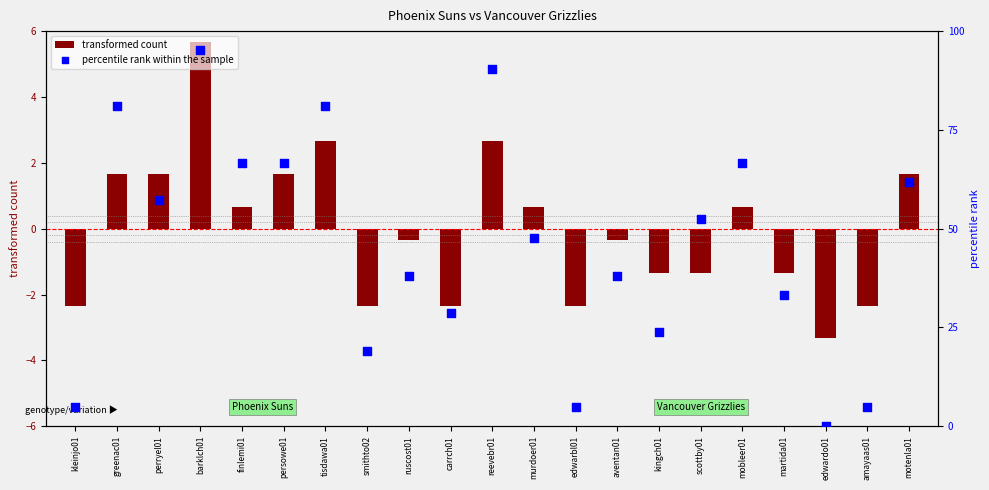

Which series reaches the maximum Y coordinate?

percentile rank within the sample